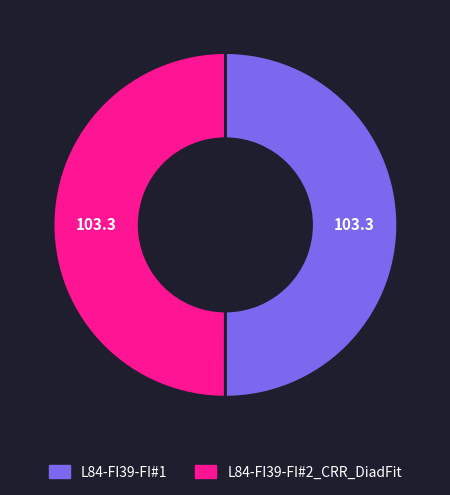

Do L84-FI39-FI#2_CRR_DiadFit and L84-FI39-FI#1 together represent more than half of the pie?

Yes